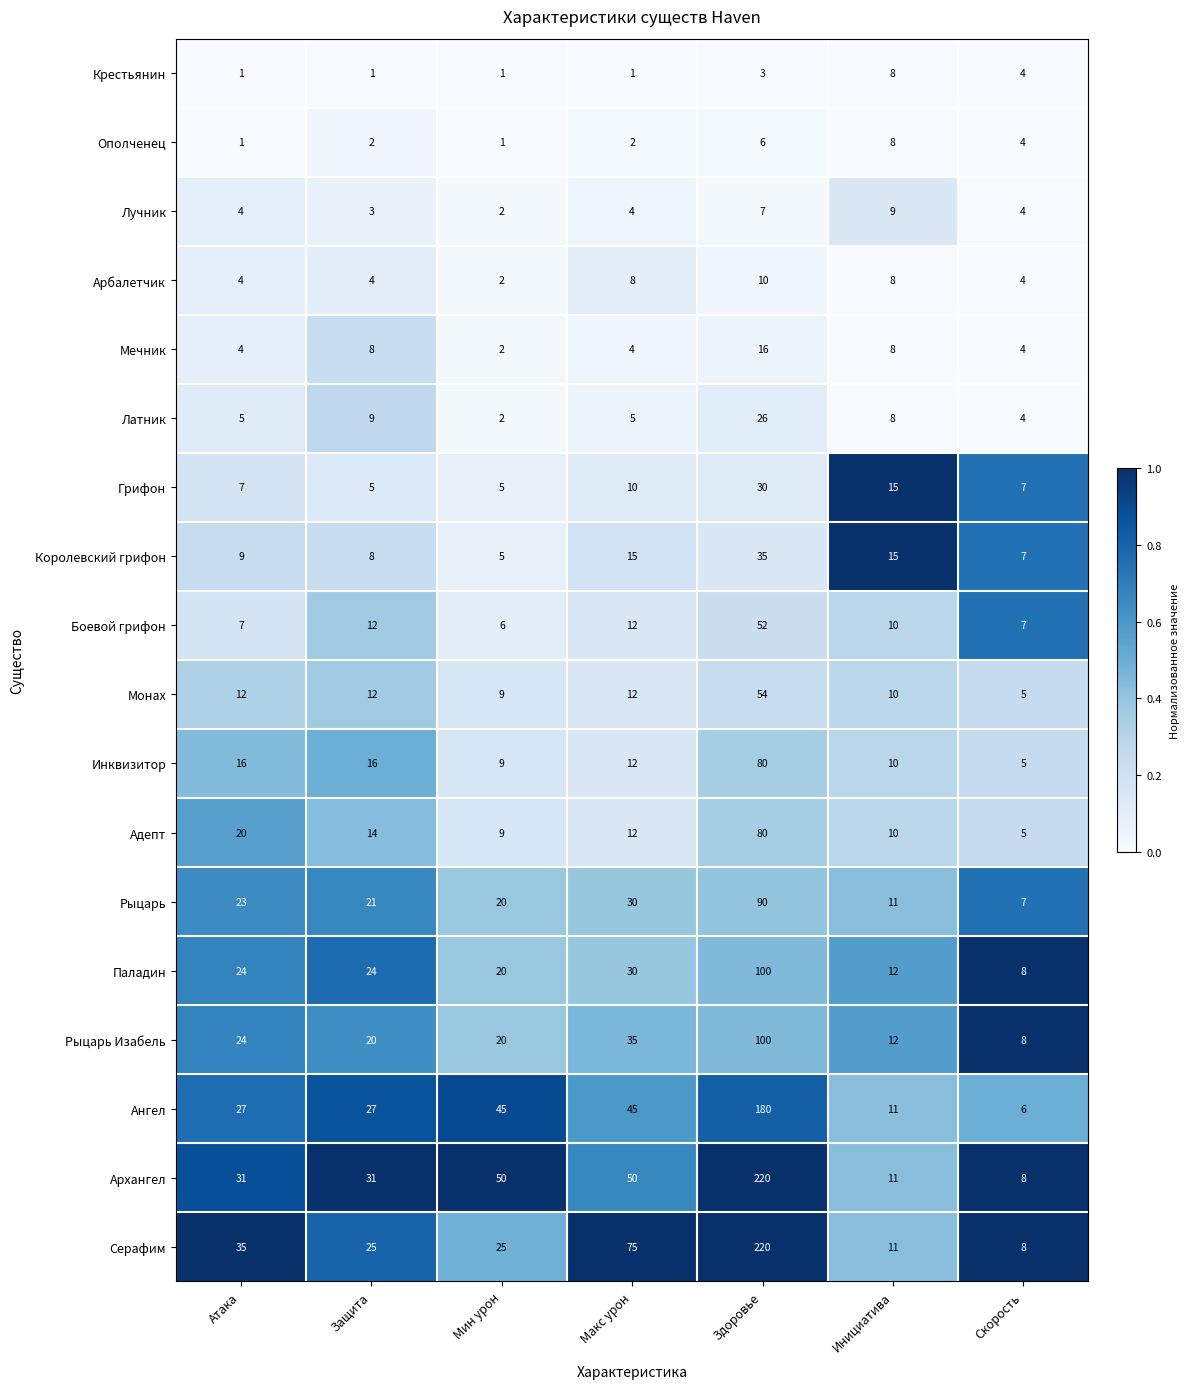

Which series changed the most between Атака and Инициатива?

Серафим